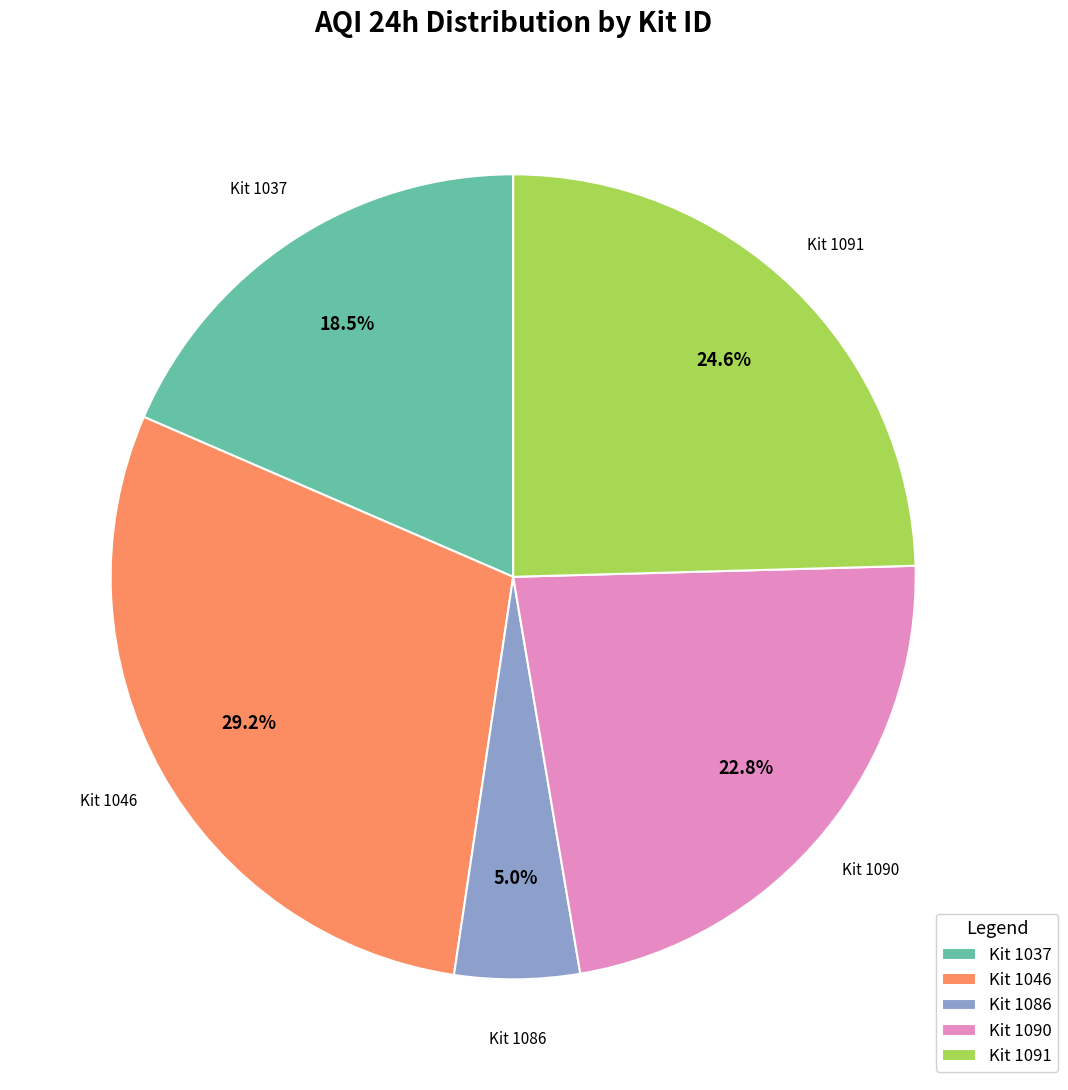

How many segments does this pie chart have?

5